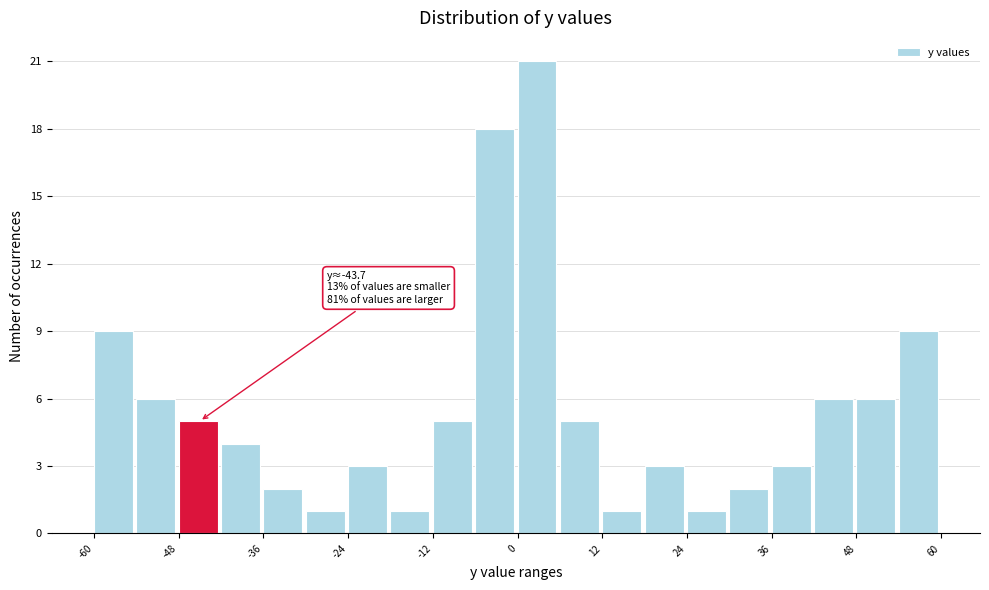

Read against the x-axis, roughly where is the centre of the tallest bar?

2